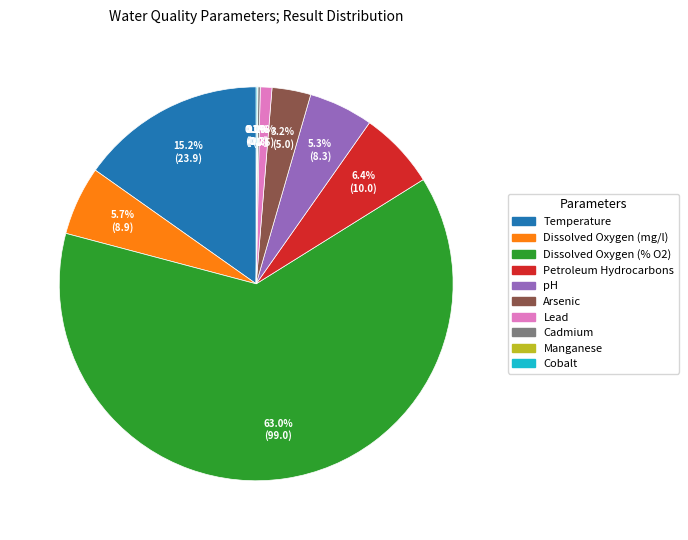

Does Lead represent more than half of the total?

No